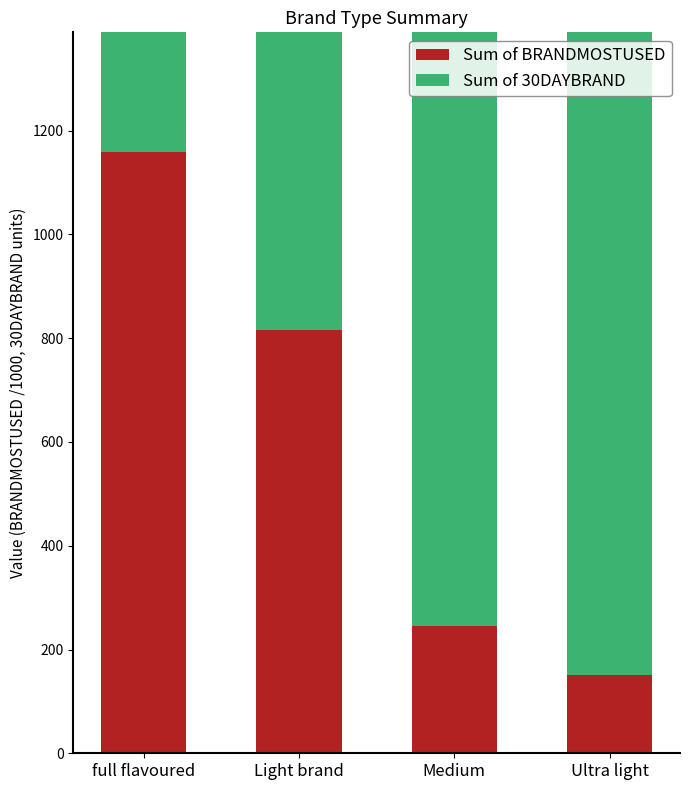

Which label corresponds to the largest value in the chart?

full flavoured